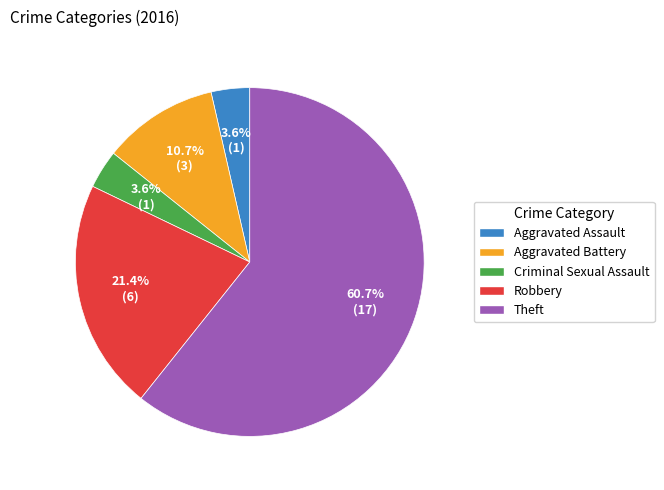

How many slices are in this pie chart?

5